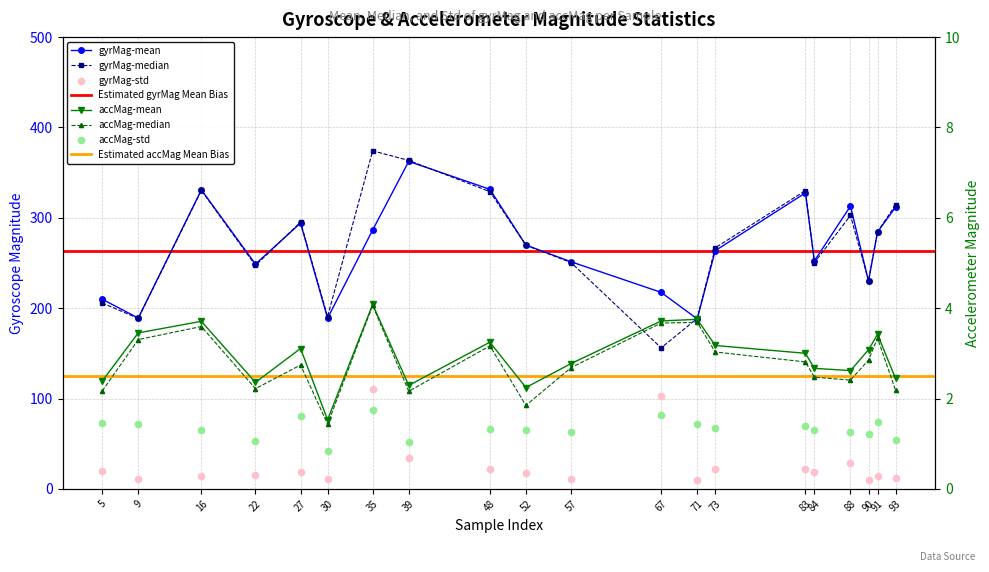

At how many categories does at least one series exceed 54?

20